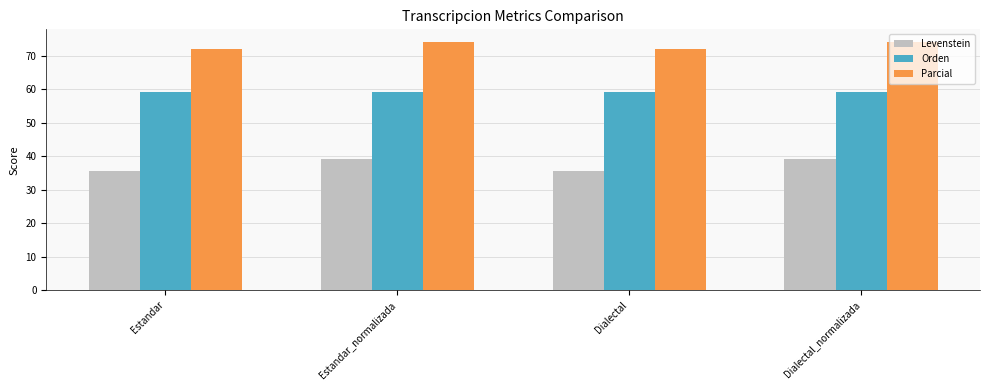

What is the difference between the Levenstein values at Estandar_normalizada and Dialectal?

3.8